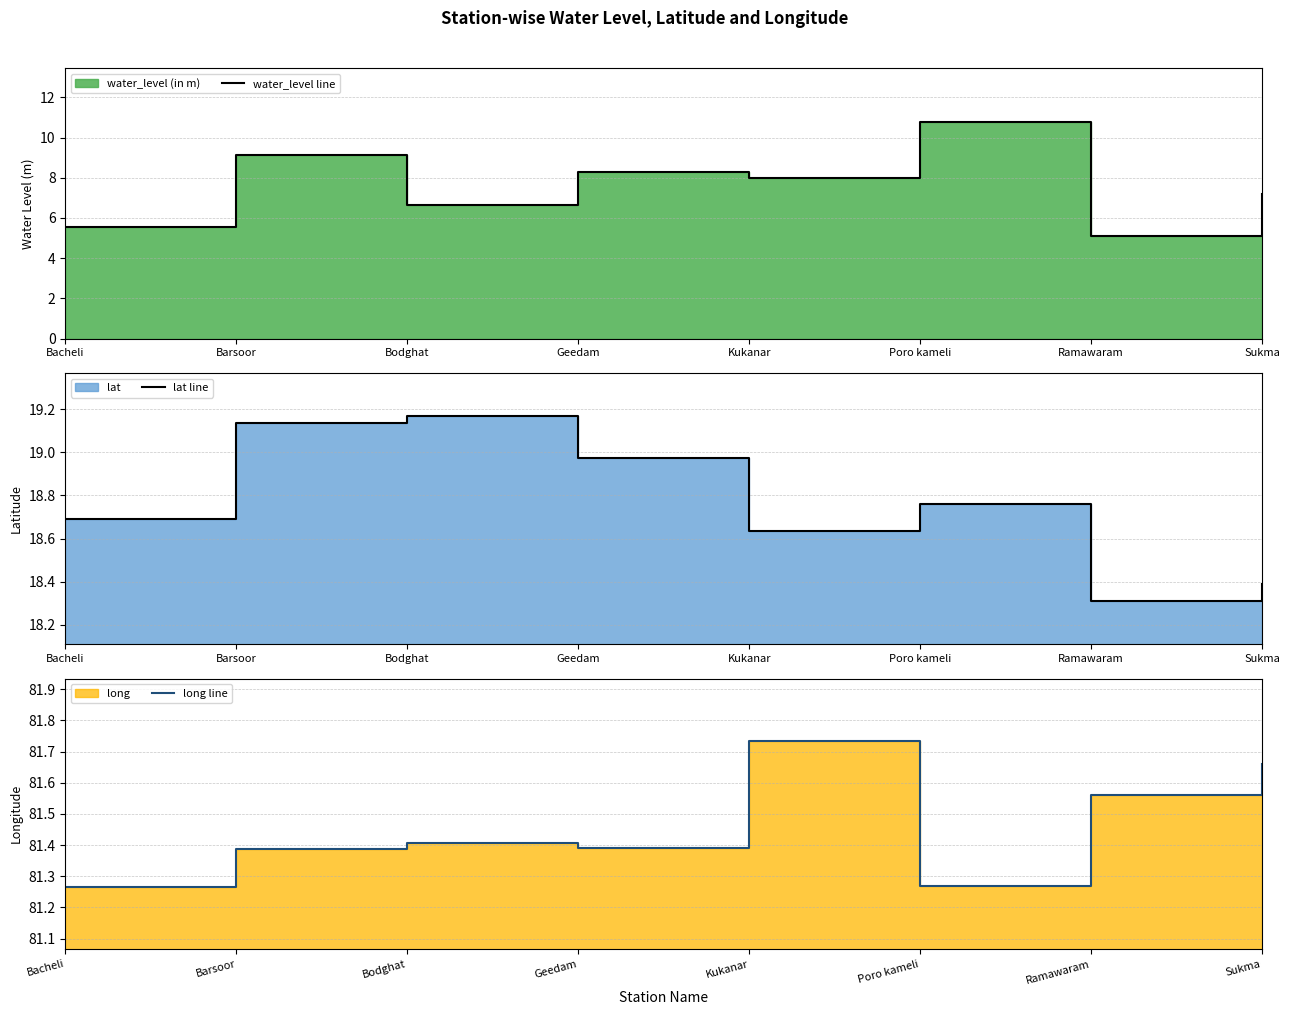

How many lines are shown in the chart?

3